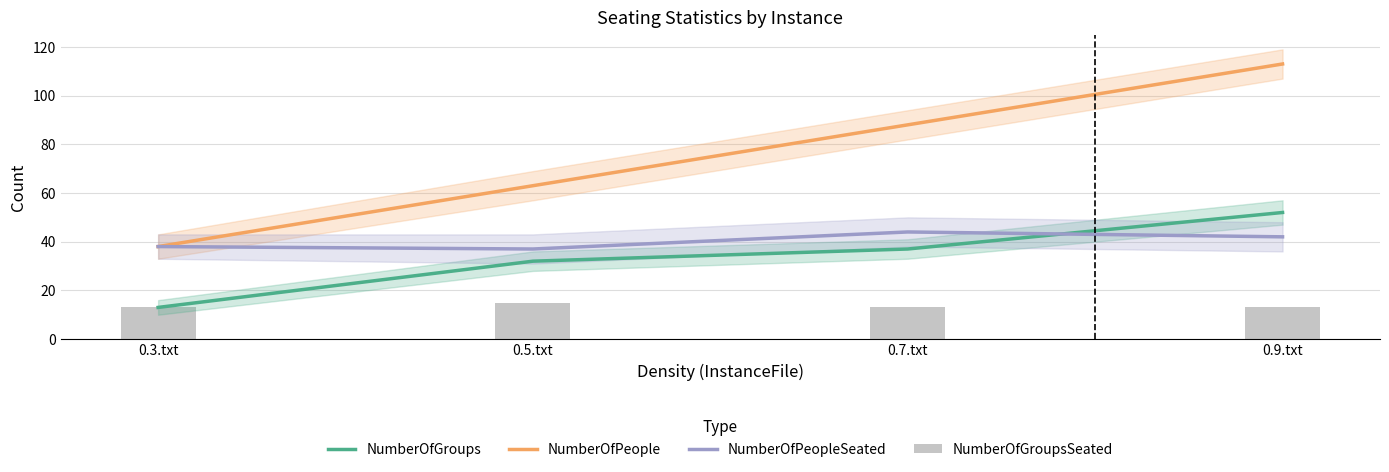

What is the difference between the maximum and minimum values in the NumberOfPeople series?

75